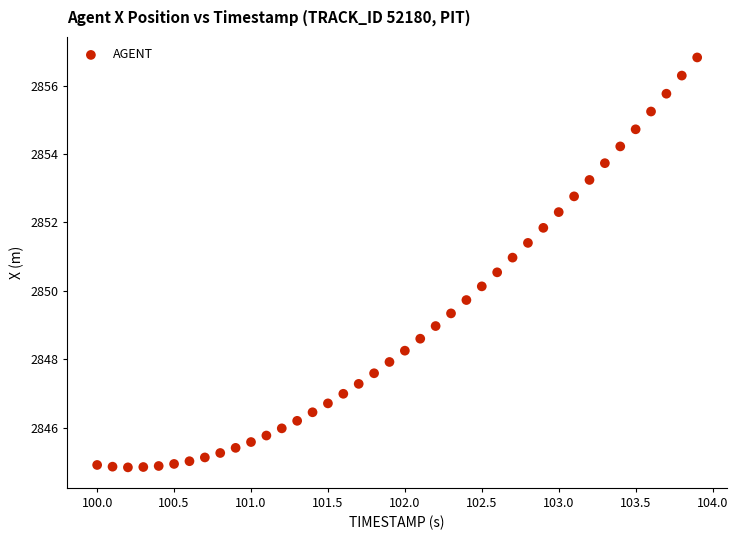

What is the range of X values (max minus min)?

3.9